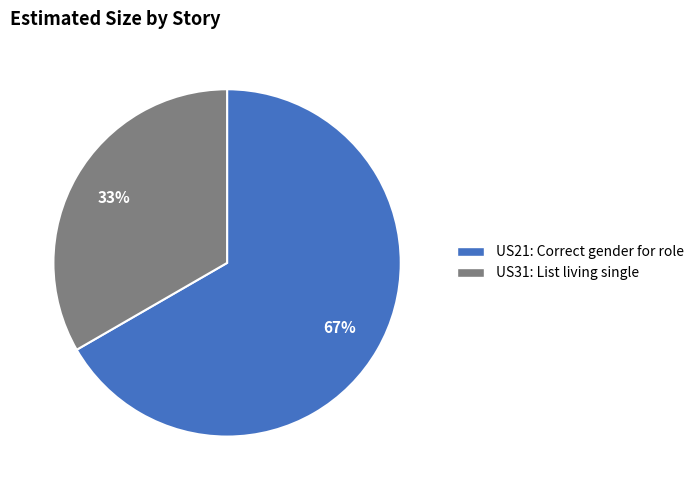

Which category has the biggest portion of the pie?

US21